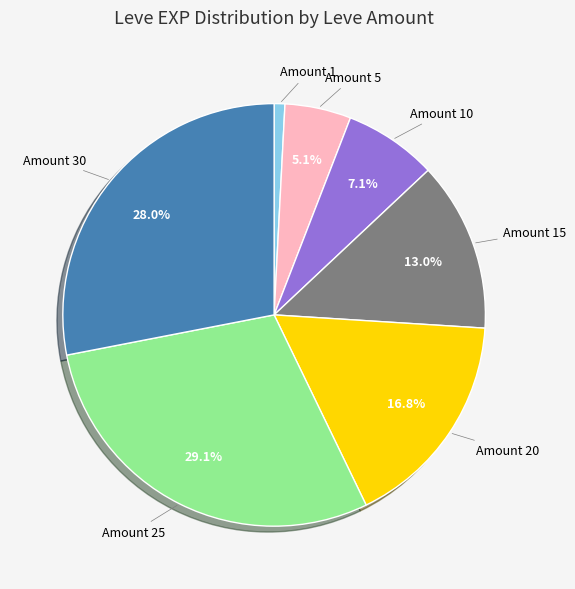

Does any single category account for the majority?

No